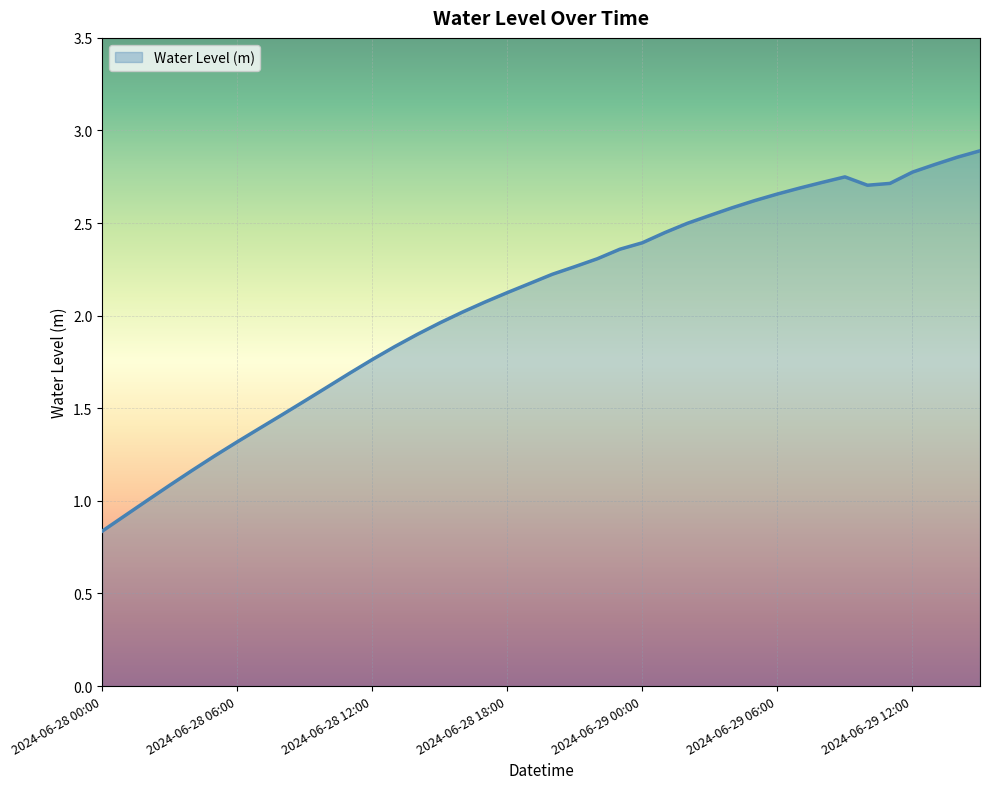

What is the difference between the maximum and minimum values?

2.1